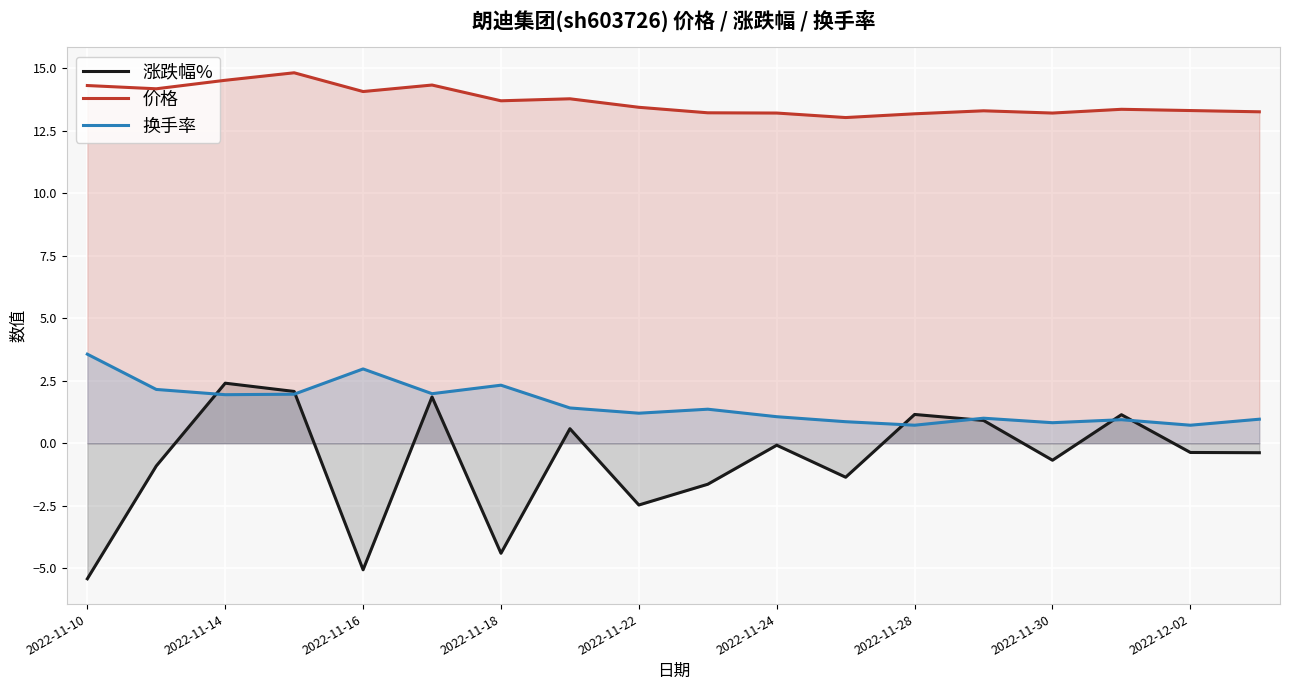

What is the average value of the 换手率 series?

1.6